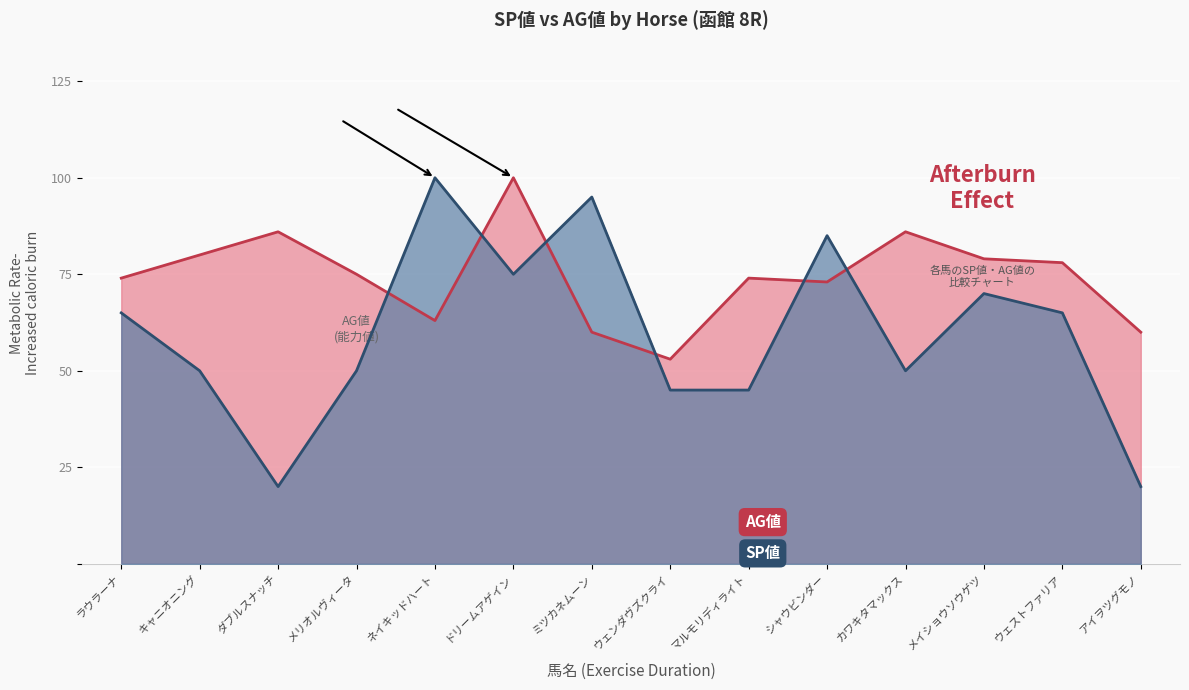

True or false: SP値 has more than 1 points higher than both neighbors.

True